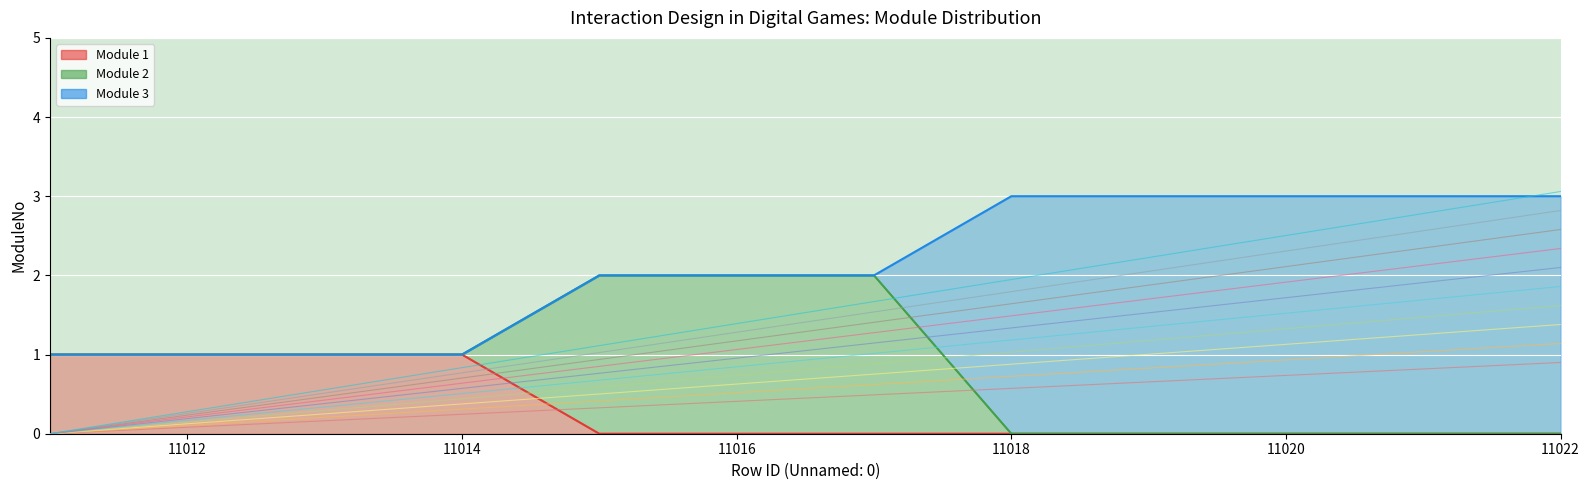

True or false: Module 3 and Module 1 cross at least once.

False